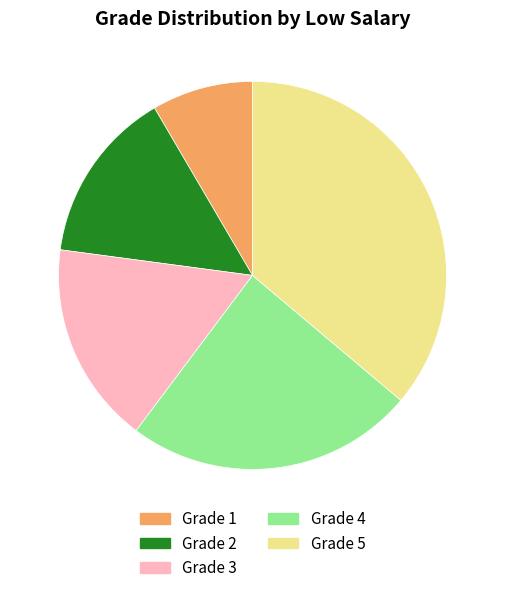

Is there any slice that represents more than half of the pie?

No